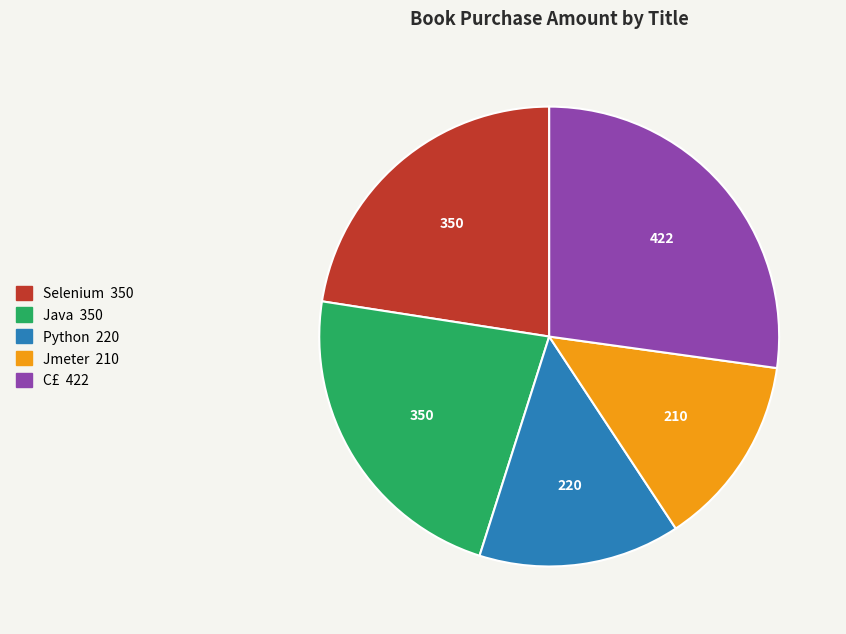

Do Jmeter and Java together represent more than half of the pie?

No